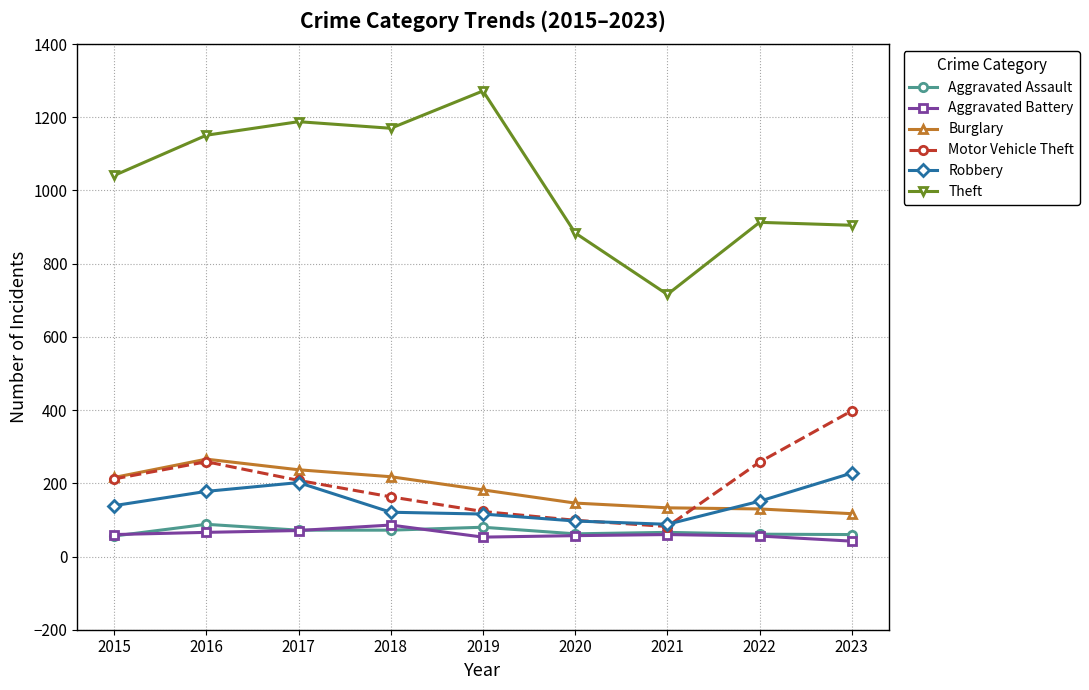

Is it true that Robbery equals 139 at 2015?

True